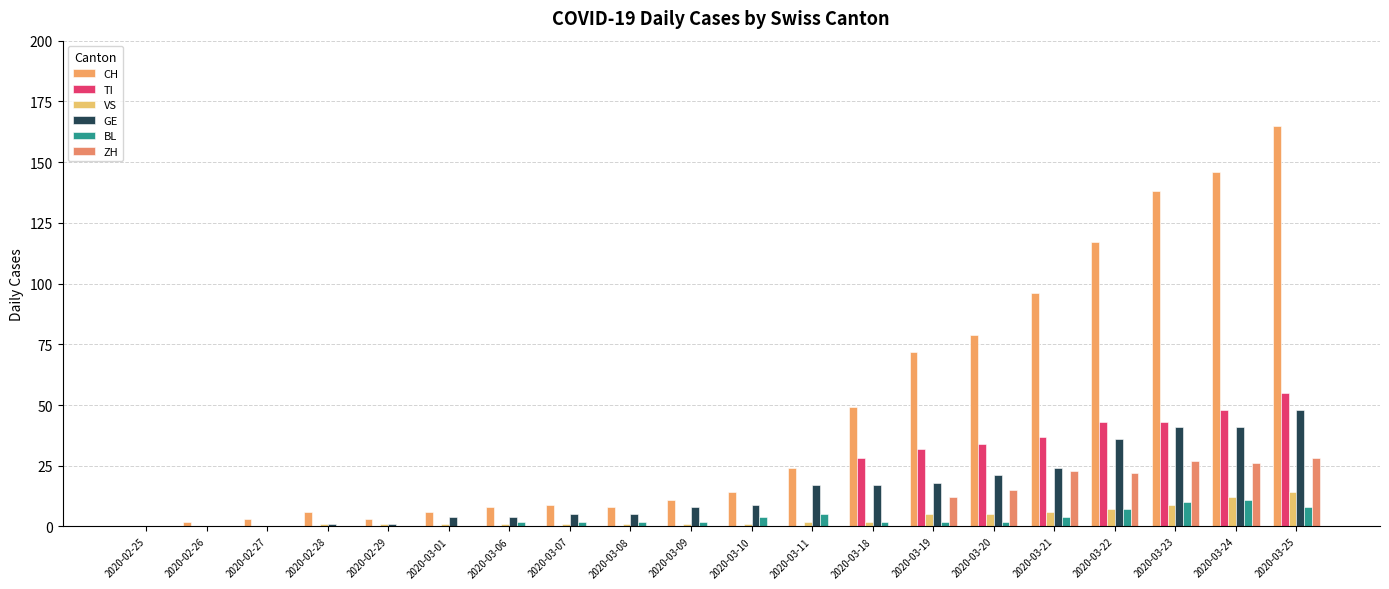

Between 2020-02-28 and 2020-03-07, which series saw the biggest shift?

GE